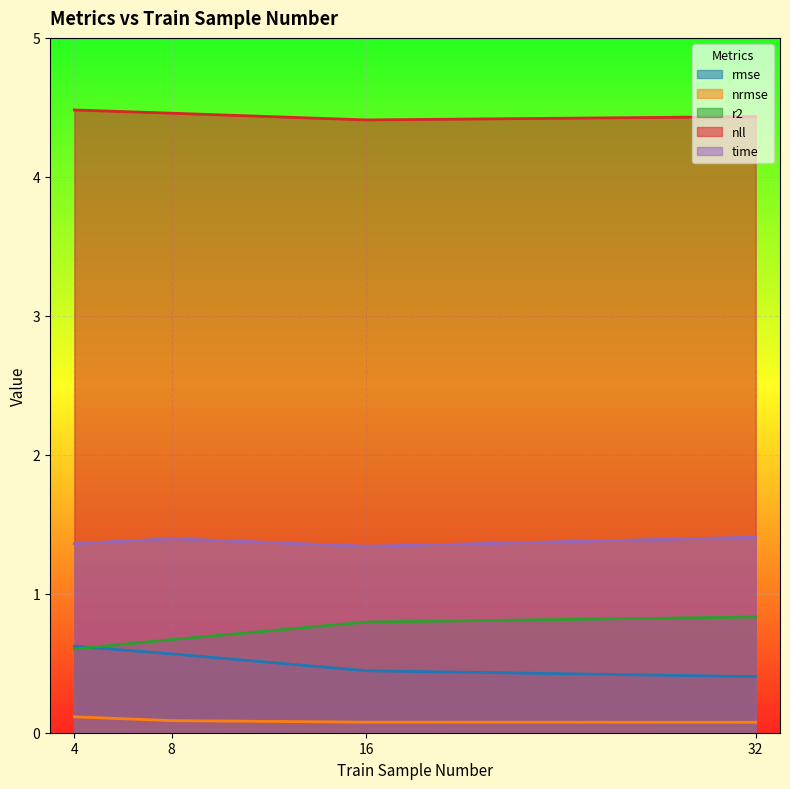

What is the value of the nrmse point at the 1st from the left?

0.1